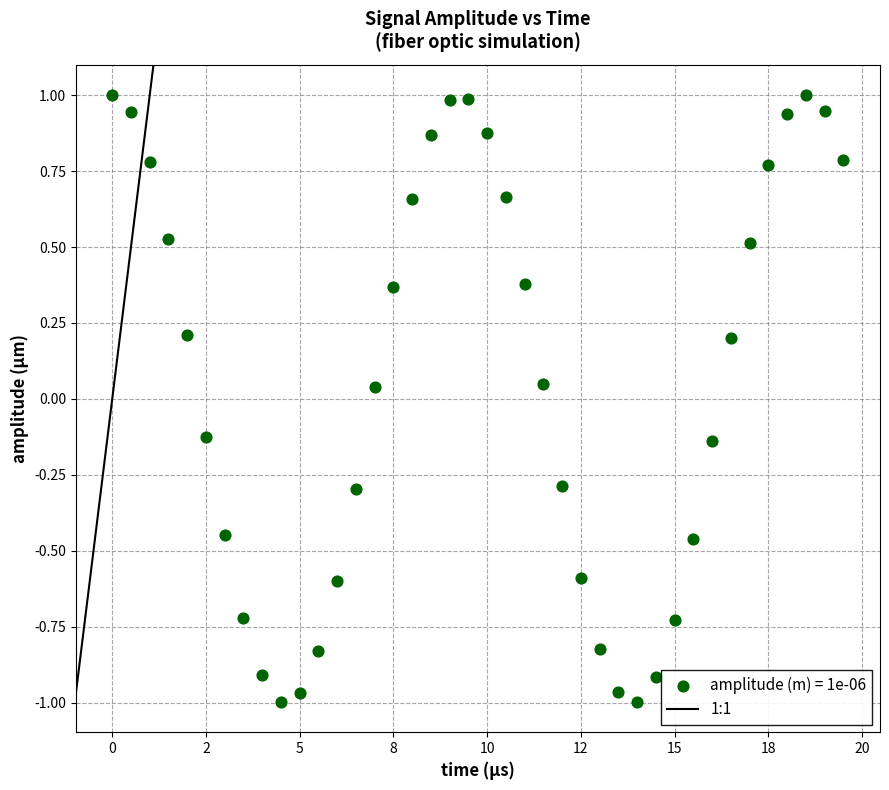

What is the range of Y values (max minus min)?

2.0